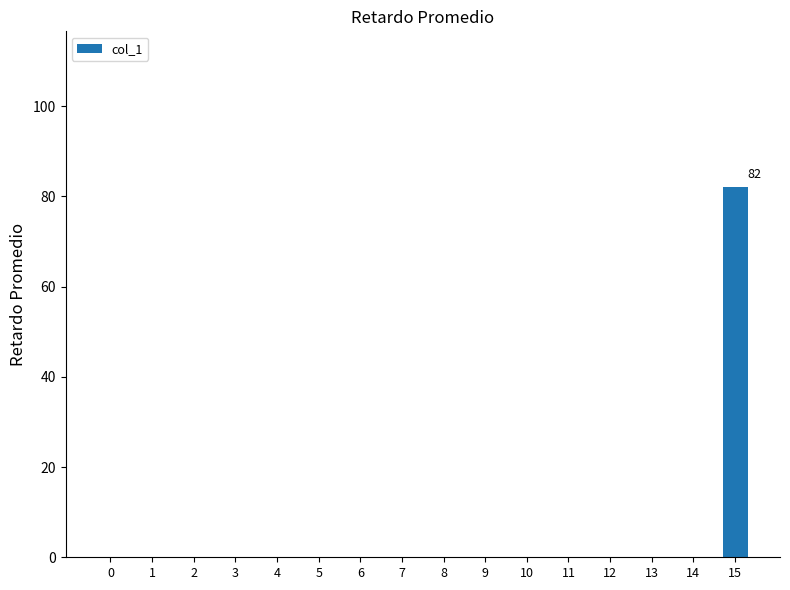

The value at 10 is 0. True or false?

True